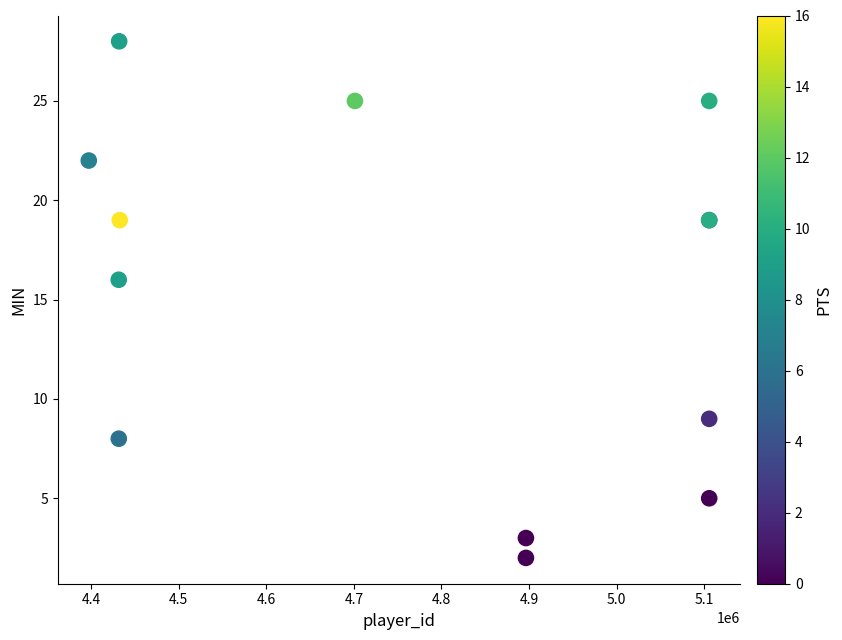

What Y value in the scatter plot is closest to 15?

16